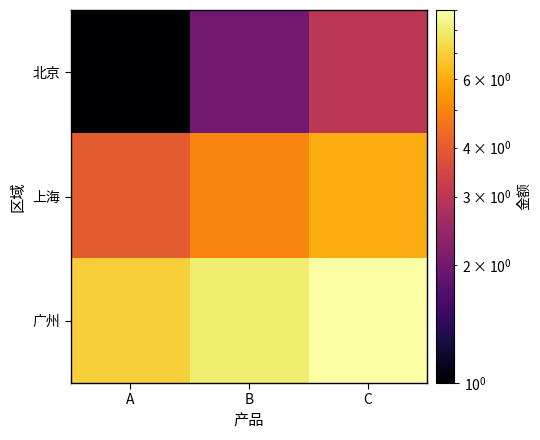

What is the difference between the highest and lowest values at B?

6